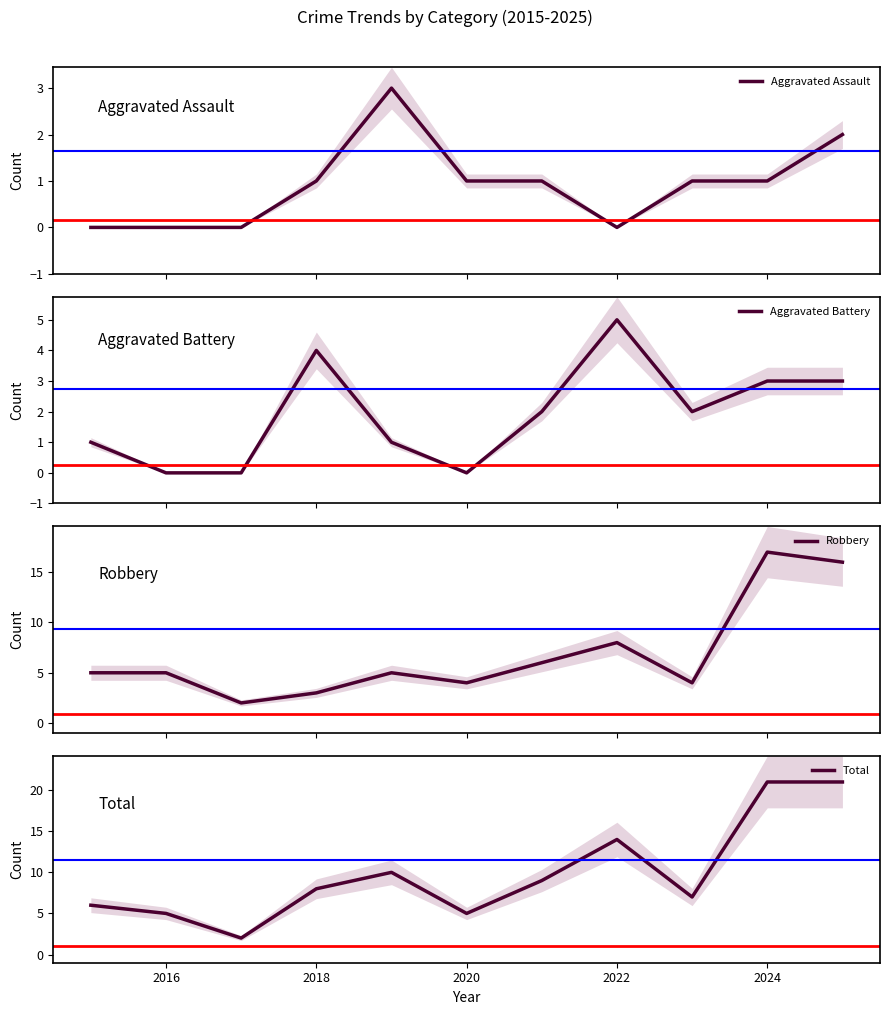

What is the value of the Total point at the 7th from the left?

9